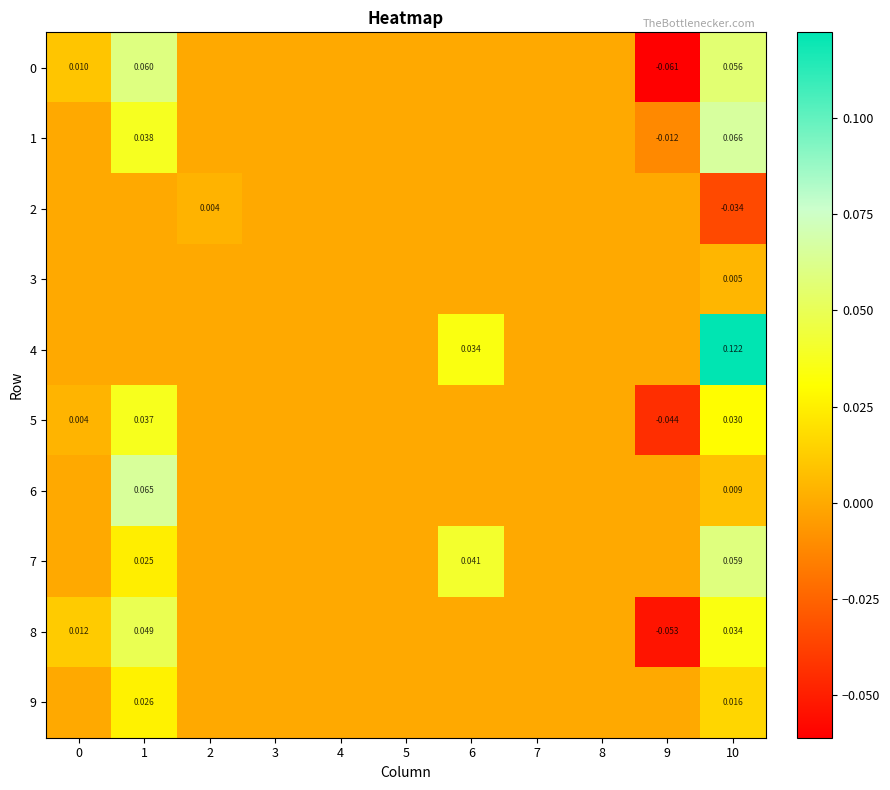

Which series has the largest total across all categories?

4